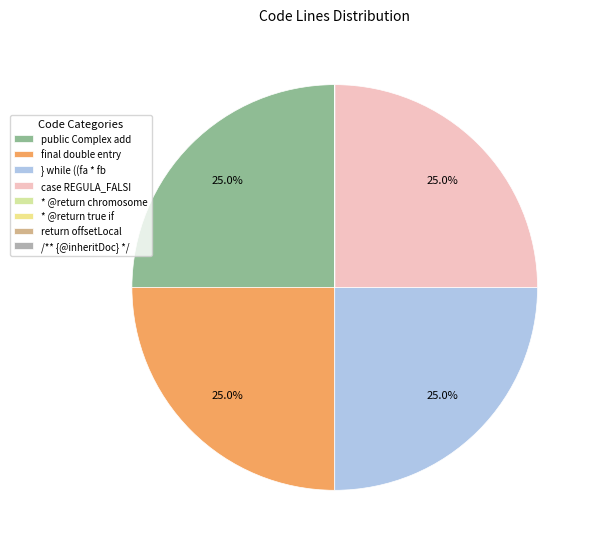

What is the smallest slice in the pie chart?

* @return chromosome